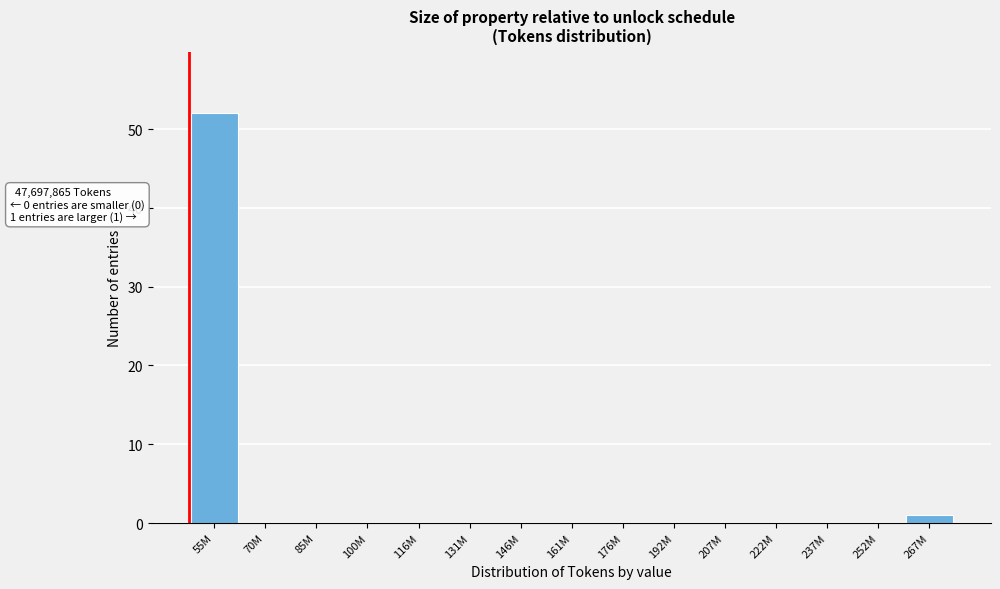

Reading left to right, what are all the values shown in this chart?

55M=52	70M=0	85M=0	100M=0	116M=0	131M=0	146M=0	161M=0	176M=0	192M=0	207M=0	222M=0	237M=0	252M=0	267M=1